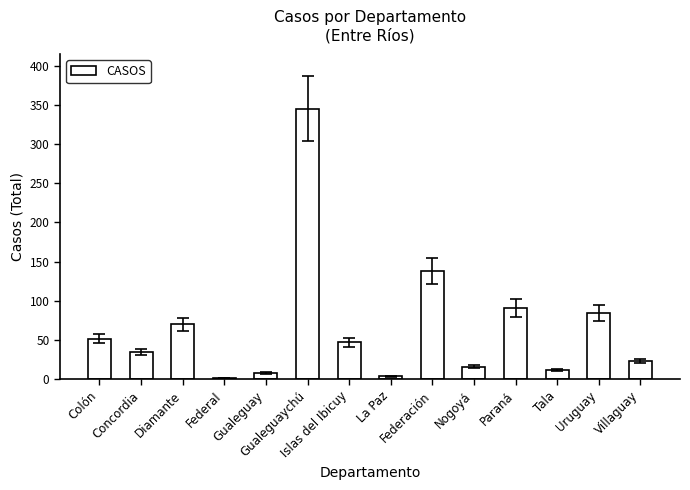

What is the smallest value displayed?

2